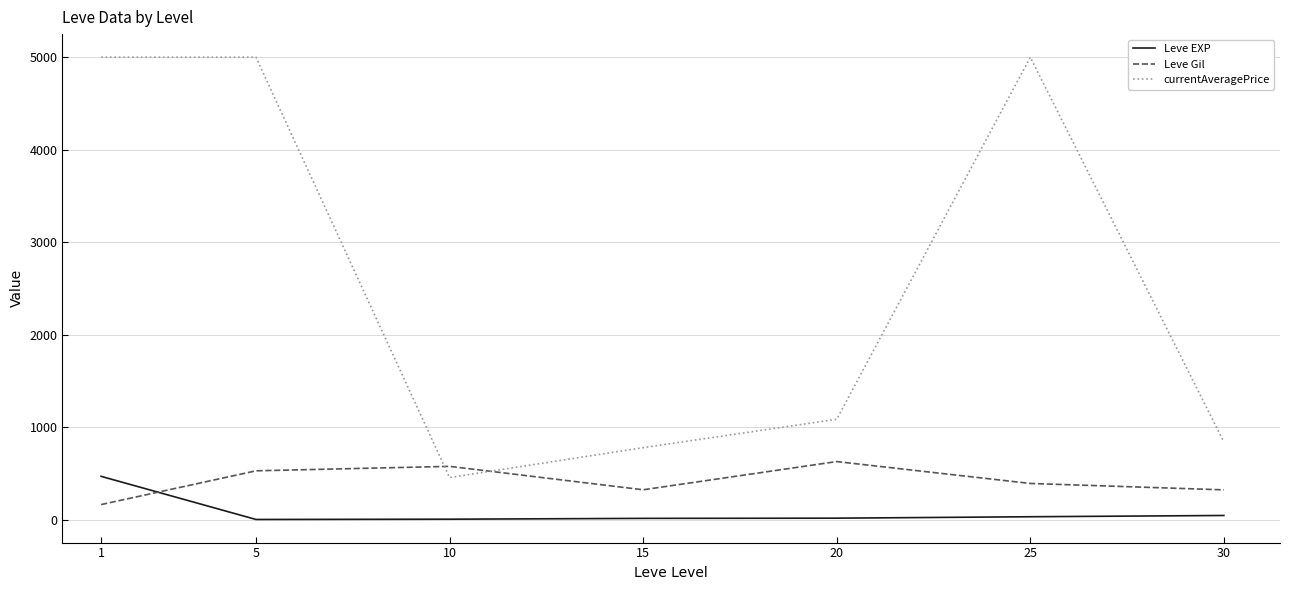

Is it true that currentAveragePrice equals 778.7 at 15?

True